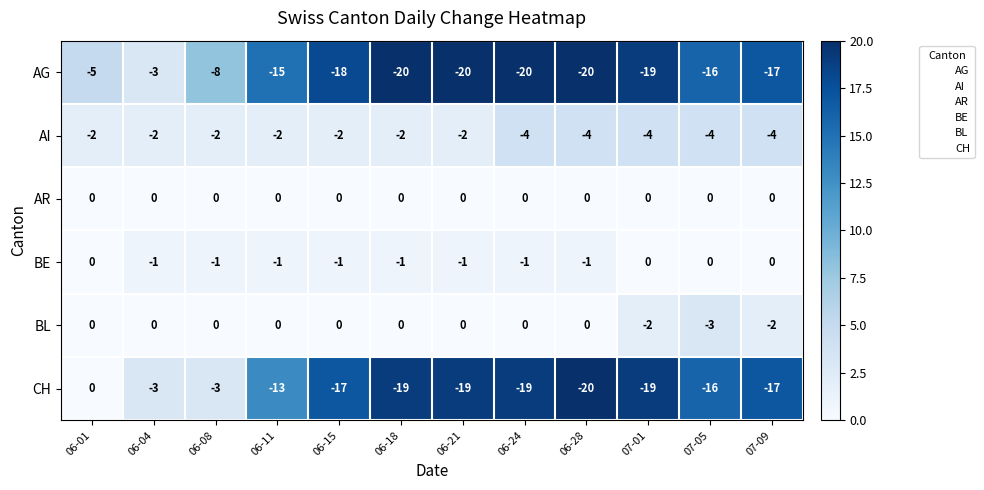

Which series has the largest total across all categories?

AR